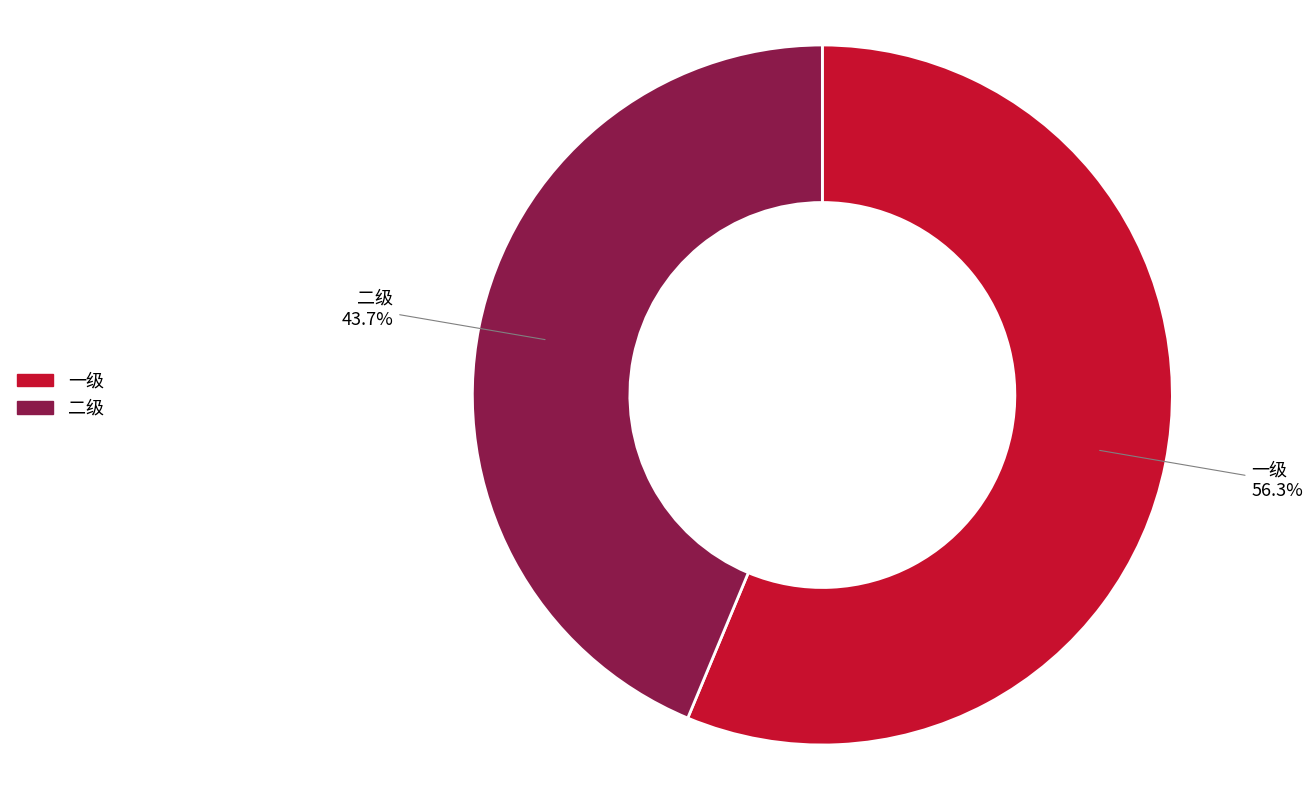

Does 二级 represent more than half of the total?

No